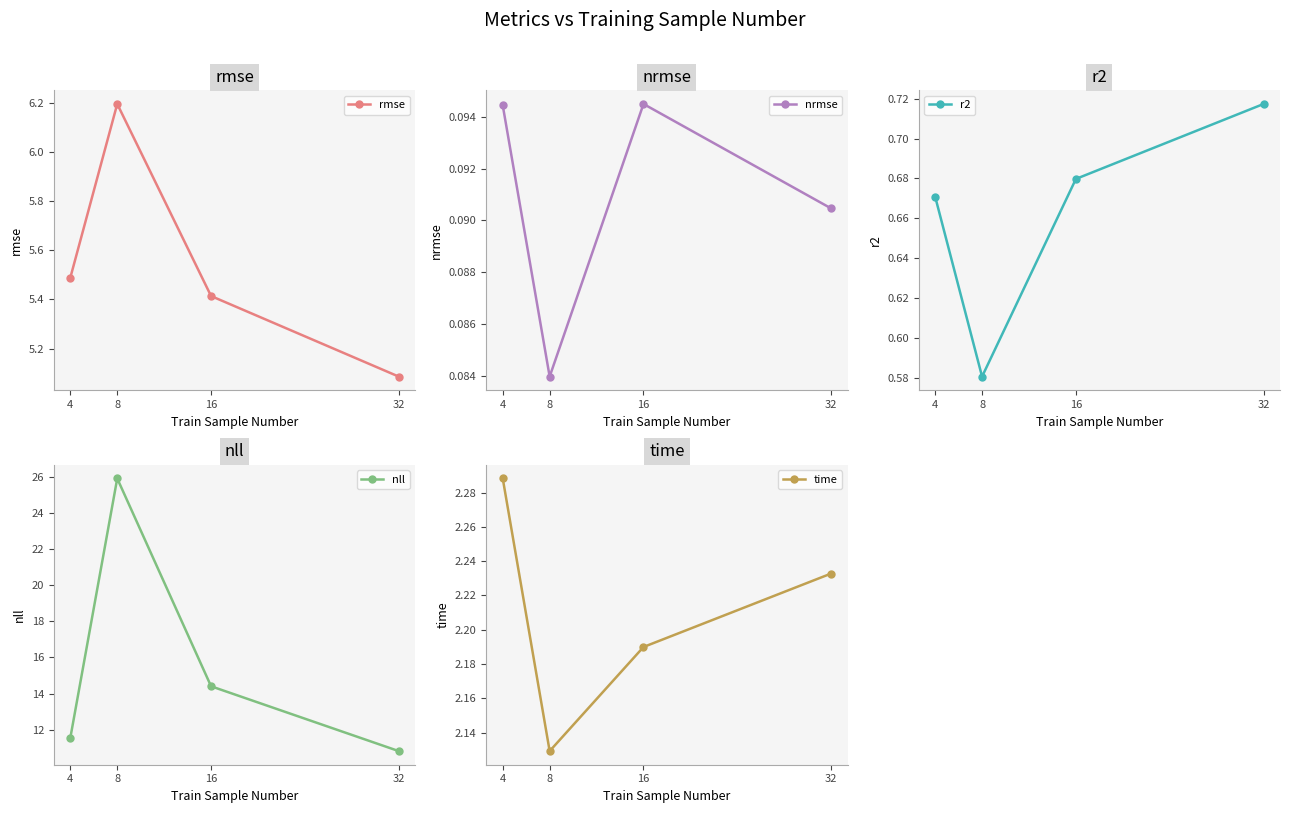

True or false: r2 and nrmse cross at least once.

False